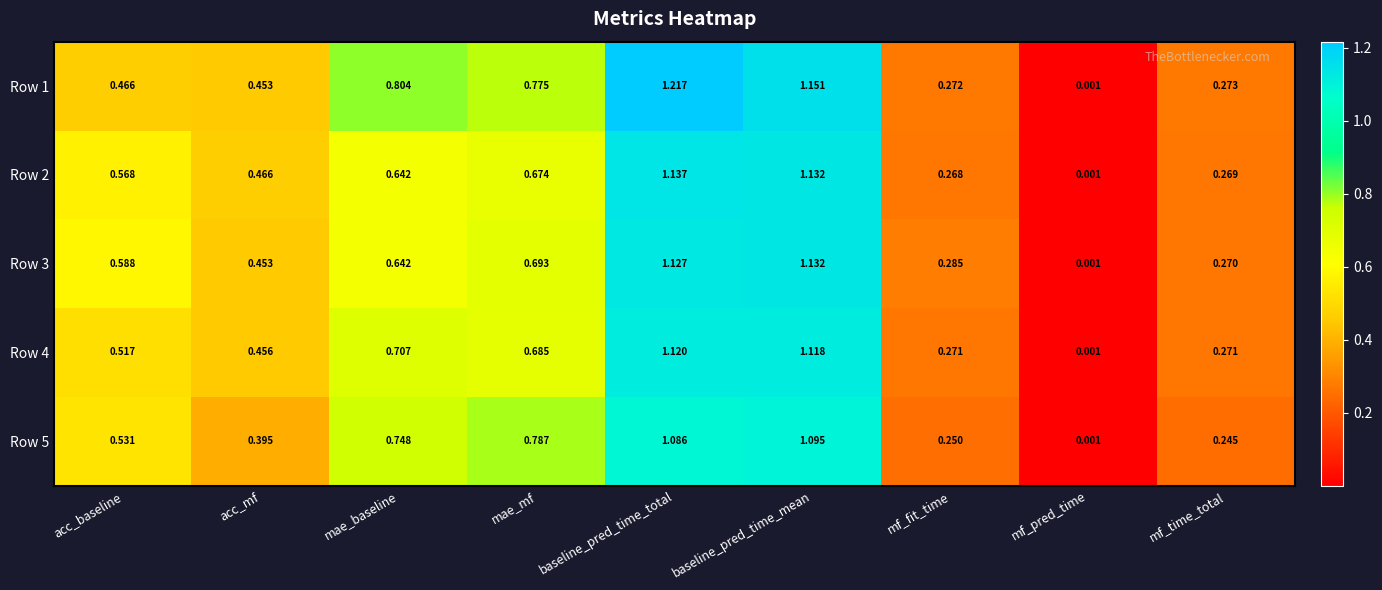

How many series are shown in this chart?

5